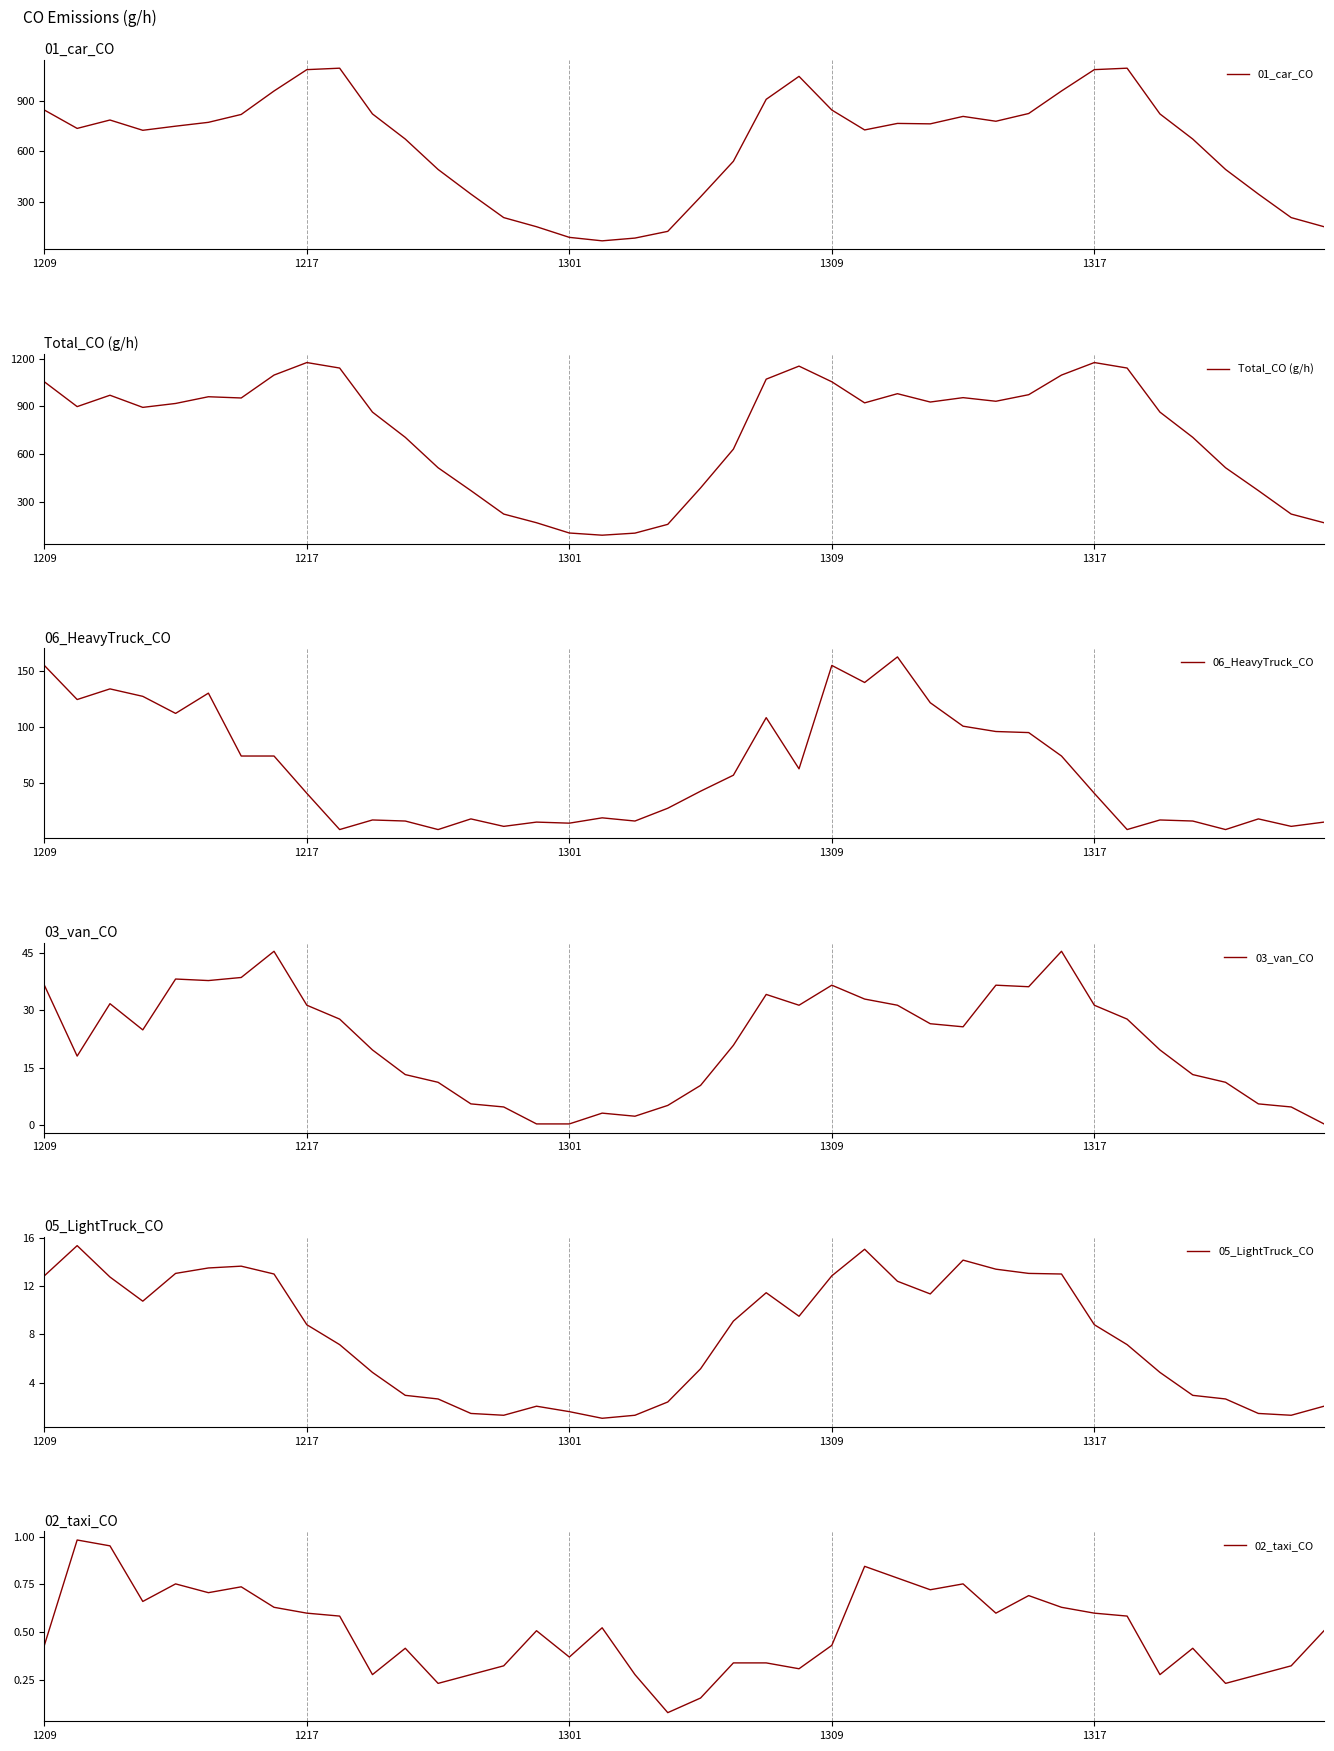

What is the lowest value of the 01_car_CO series?

67.9